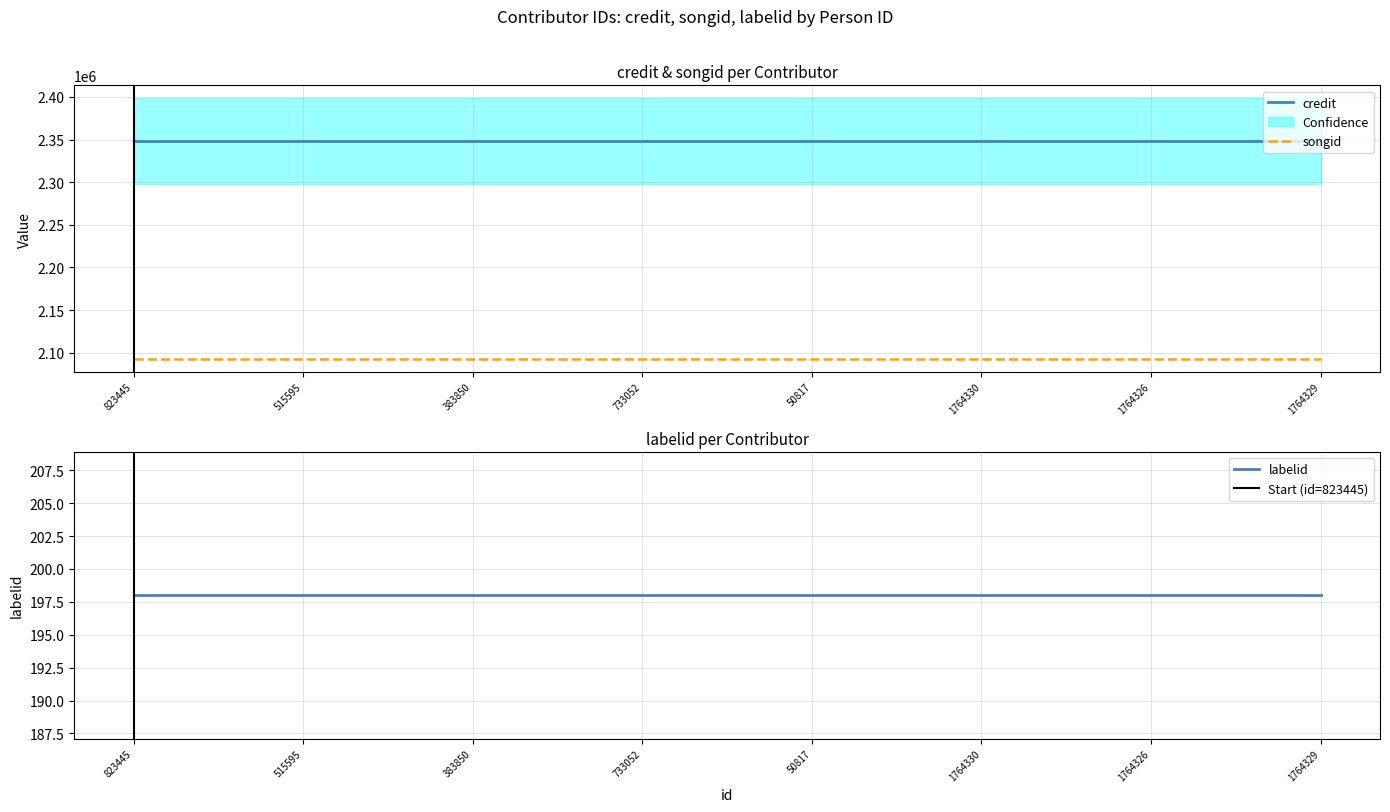

Reading right to left, transcribe all the data shown in this chart.

credit: 2348393	2348393	2348393	2348393	2348393	2348393	2348393	2348393
songid: 2092904	2092904	2092904	2092904	2092904	2092904	2092904	2092904
labelid: 198	198	198	198	198	198	198	198